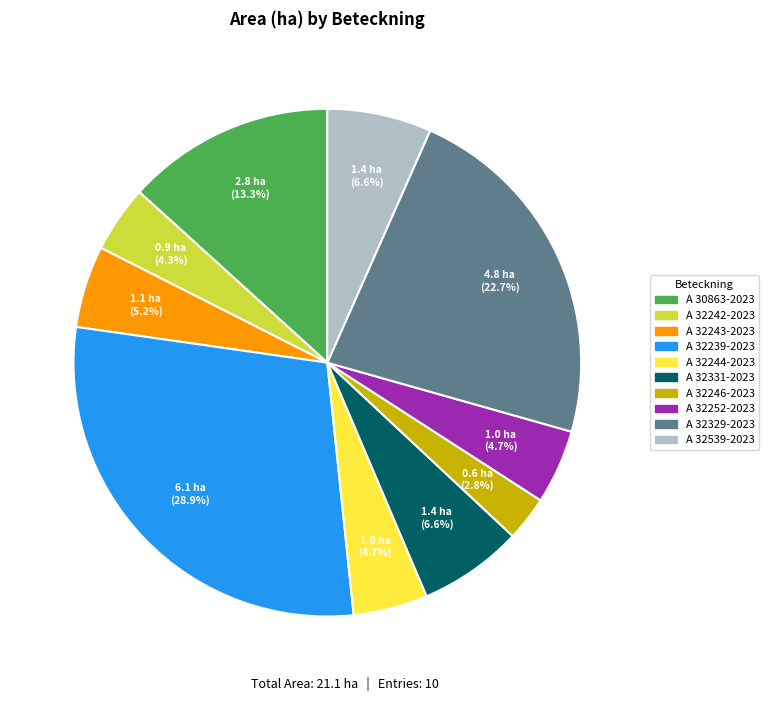

Approximately how many times larger is the value at A 30863-2023 compared to A 32244-2023?

2.8